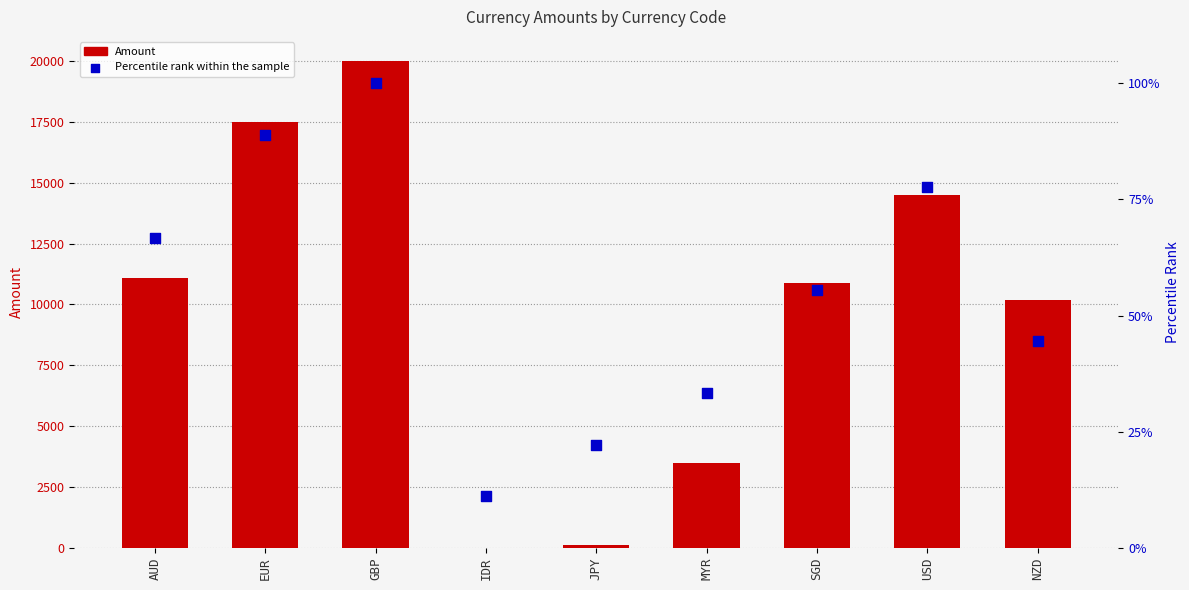

Which series has the widest spread of Y values?

Amount